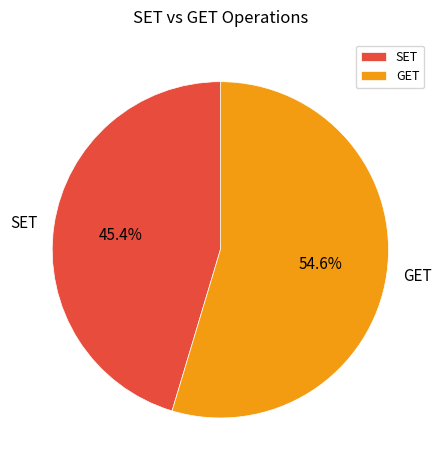

What percentage is the SET slice, to the nearest percent?

45%